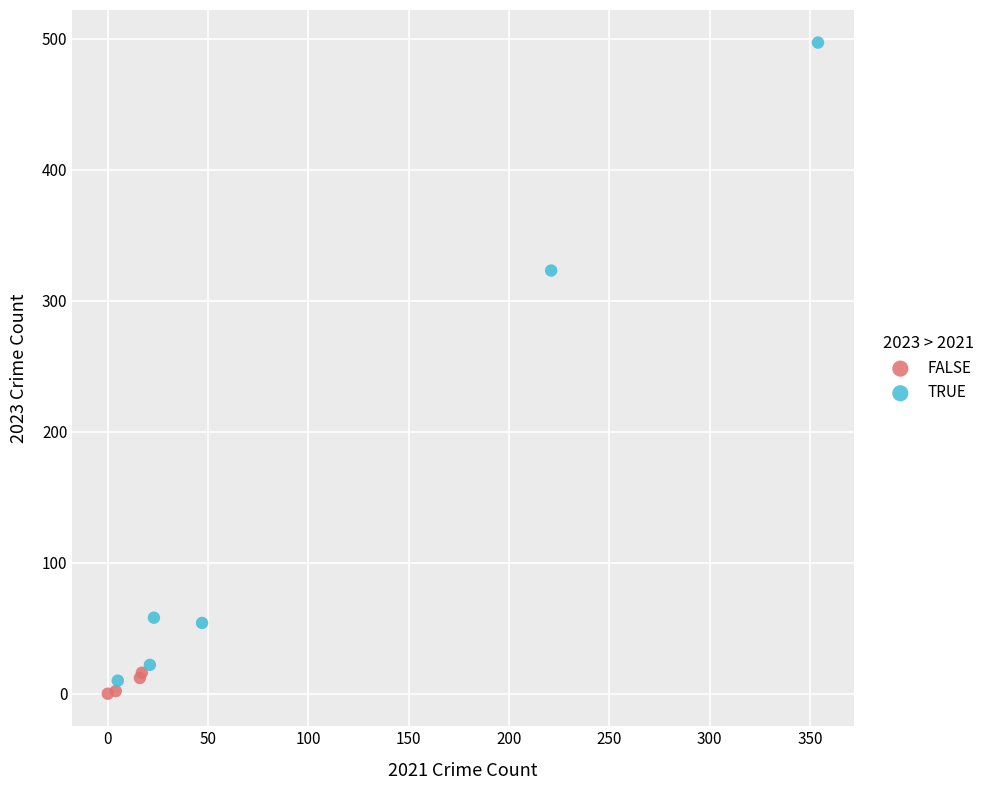

Which series contains the highest Y value?

TRUE